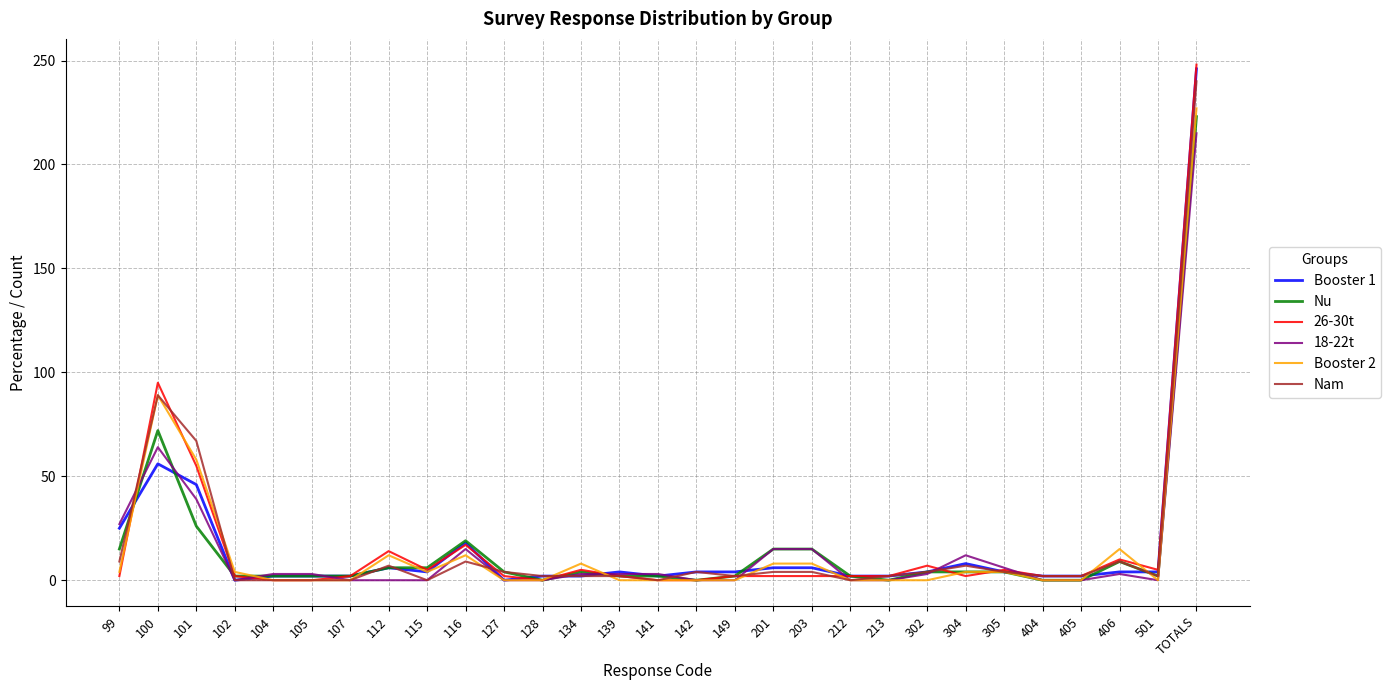

Reading right to left, what are all the values shown in this chart?

Booster 1: TOTALS=246	501=4	406=4	405=2	404=2	305=4	304=8	302=4	213=2	212=2	203=6	201=6	149=4	142=4	141=2	139=4	134=2	128=2	127=0	116=18	115=4	112=6	107=2	105=2	104=2	102=0	101=46	100=56	99=25
Nu: TOTALS=223	501=2	406=9	405=0	404=0	305=4	304=4	302=4	213=0	212=2	203=15	201=15	149=2	142=0	141=2	139=2	134=4	128=0	127=4	116=19	115=6	112=6	107=2	105=2	104=2	102=2	101=26	100=72	99=15
26-30t: TOTALS=248	501=5	406=10	405=2	404=2	305=5	304=2	302=7	213=2	212=2	203=2	201=2	149=2	142=0	141=0	139=2	134=5	128=0	127=2	116=17	115=5	112=14	107=2	105=0	104=0	102=2	101=55	100=95	99=2
18-22t: TOTALS=215	501=0	406=3	405=0	404=0	305=6	304=12	302=3	213=0	212=0	203=15	201=15	149=0	142=0	141=3	139=3	134=3	128=0	127=0	116=15	115=0	112=0	107=0	105=3	104=3	102=0	101=39	100=64	99=27
Booster 2: TOTALS=227	501=0	406=15	405=0	404=0	305=4	304=4	302=0	213=0	212=0	203=8	201=8	149=0	142=0	141=0	139=0	134=8	128=0	127=0	116=12	115=4	112=12	107=0	105=0	104=0	102=4	101=58	100=89	99=4
Nam: TOTALS=240	501=2	406=9	405=2	404=2	305=4	304=7	302=4	213=2	212=0	203=4	201=4	149=2	142=4	141=0	139=2	134=2	128=2	127=4	116=9	115=0	112=7	107=0	105=0	104=0	102=0	101=67	100=89	99=9